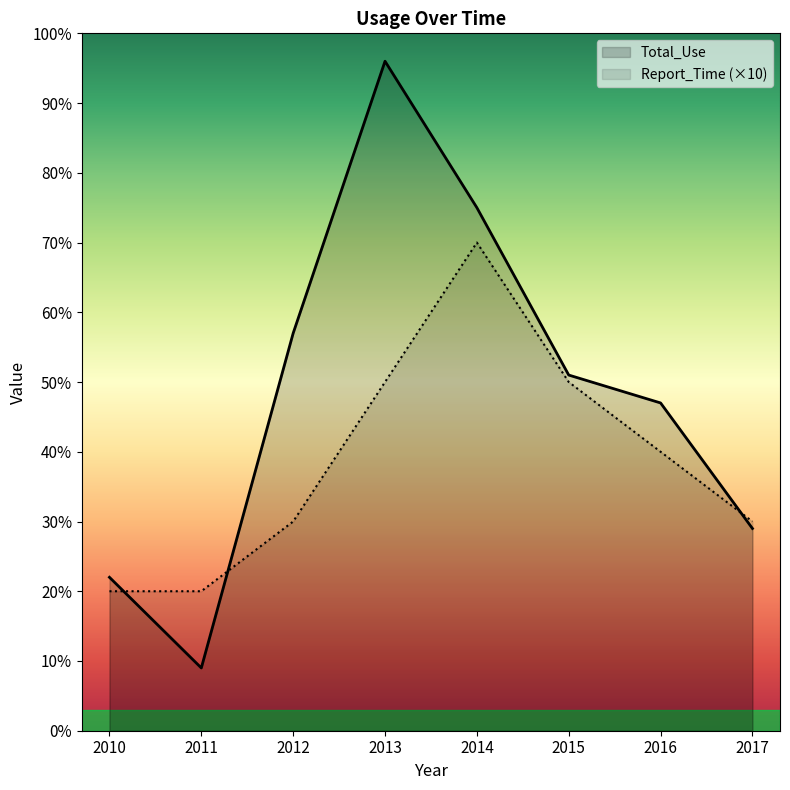

How many data points in Total_Use are less than 51?

4